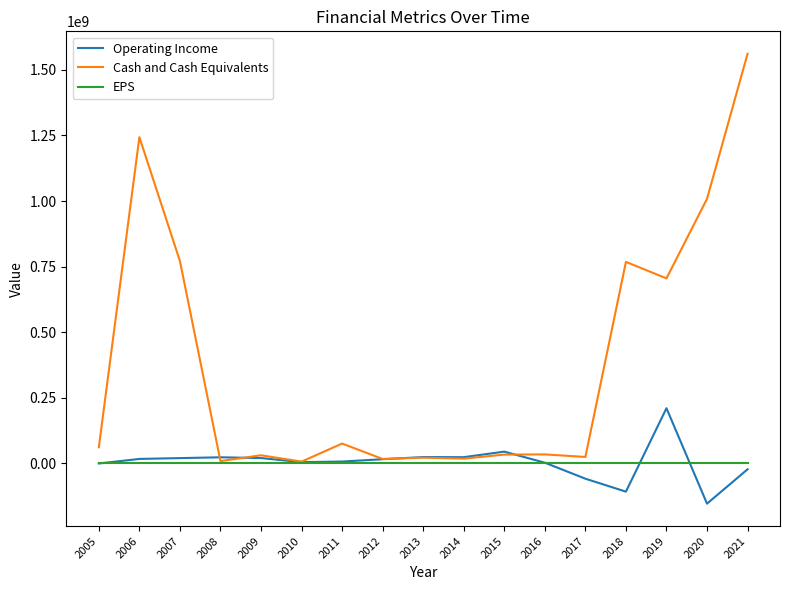

At which category is the sum across all series the highest?

2021